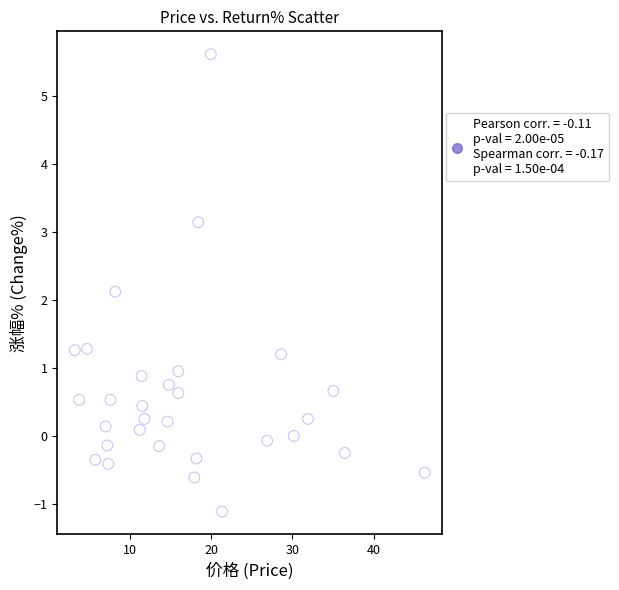

What is the range of X values (max minus min)?

43.0